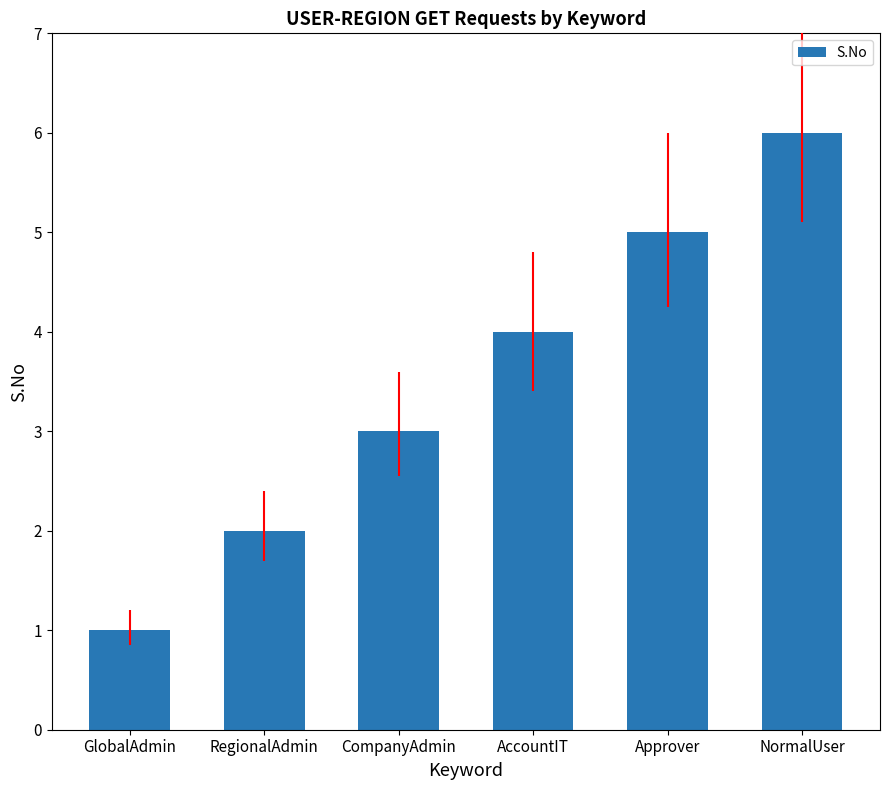

Rank the categories by value from lowest to highest.

GlobalAdmin, RegionalAdmin, CompanyAdmin, AccountIT, Approver, NormalUser